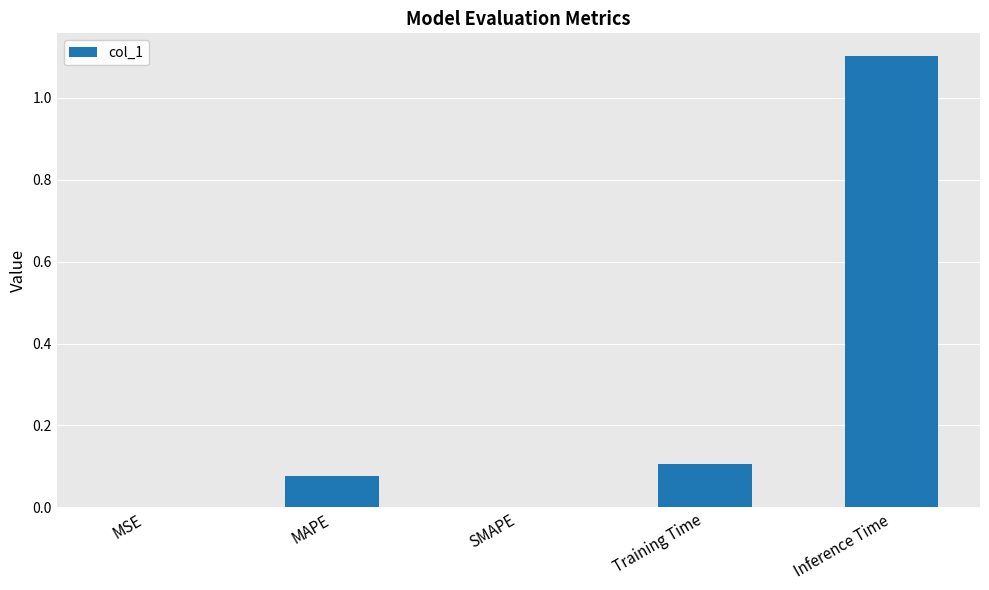

At which category does the chart reach its peak across all series?

Inference Time